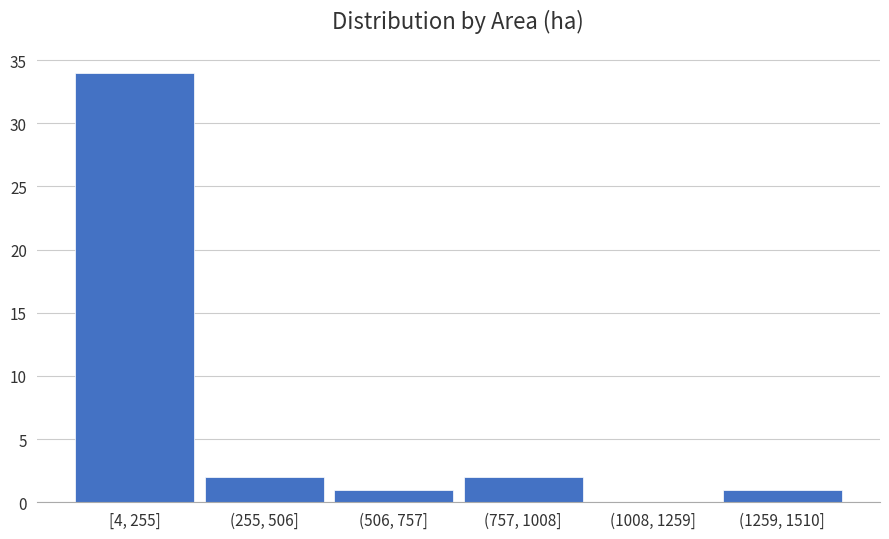

Reading left to right, transcribe all the data shown in this chart.

[4, 255]=34	(255, 506]=2	(506, 757]=1	(757, 1008]=2	(1008, 1259]=0	(1259, 1510]=1